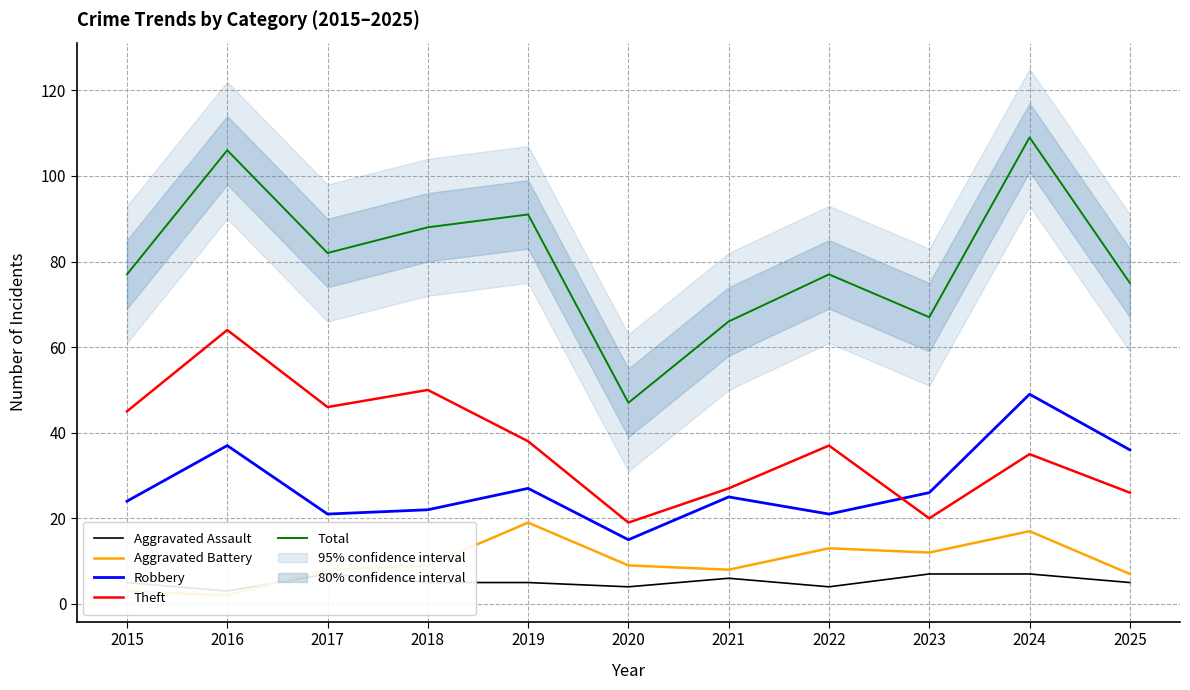

At 2017, list the series in order from smallest to largest.

Aggravated Assault, Aggravated Battery, Robbery, Theft, Total